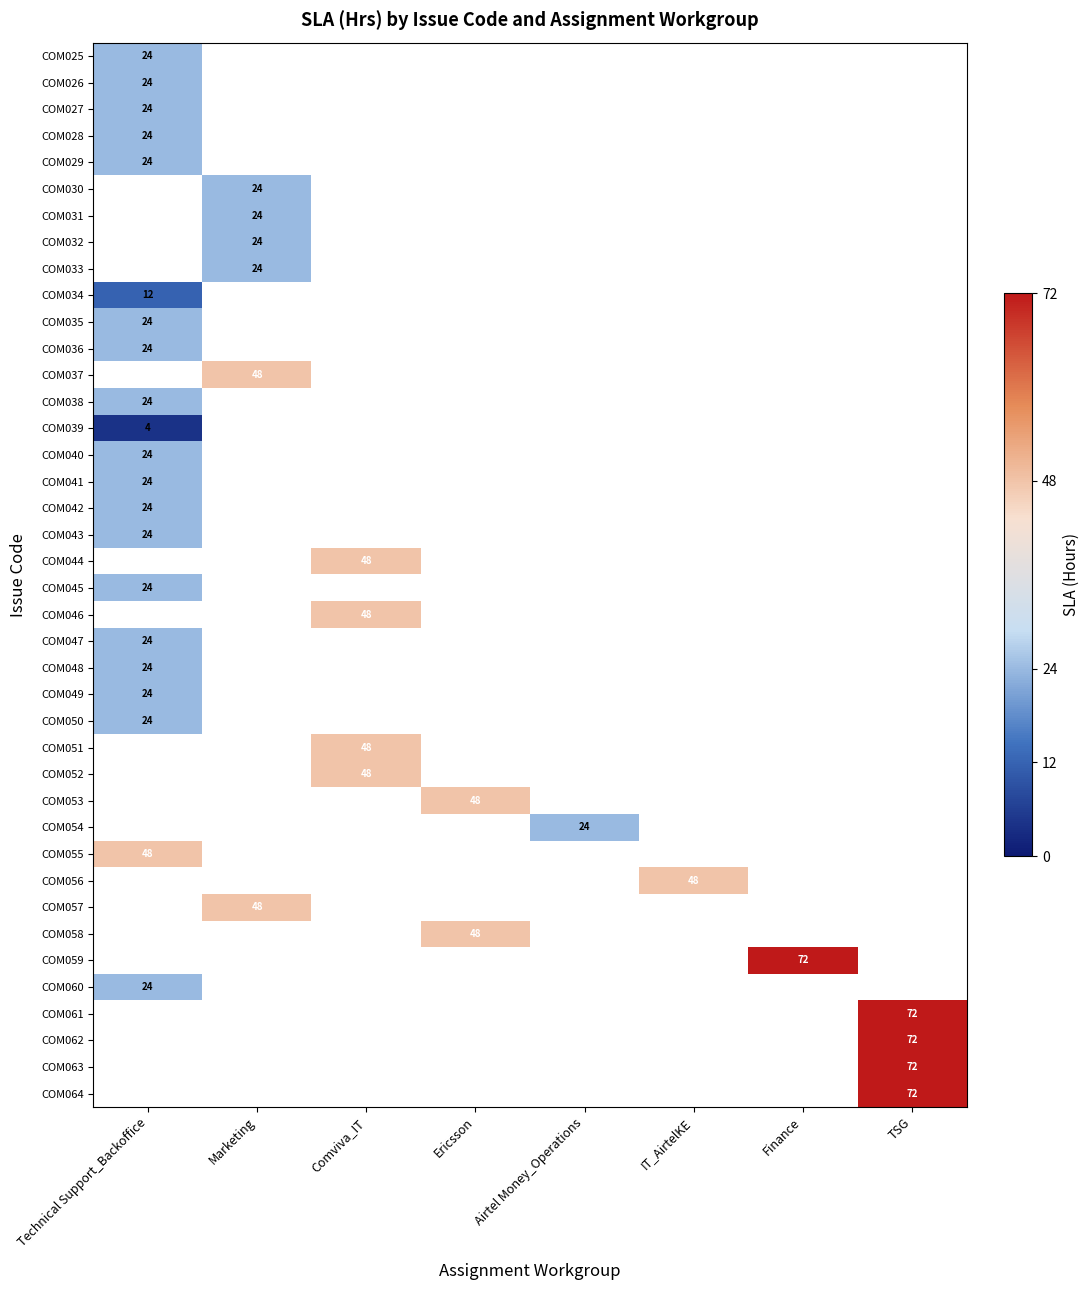

List the series in order of their peak value, highest first.

COM025, COM026, COM027, COM028, COM029, COM030, COM031, COM032, COM033, COM035, COM036, COM037, COM038, COM040, COM041, COM042, COM043, COM044, COM045, COM046, COM047, COM048, COM049, COM050, COM034, COM051, COM052, COM053, COM054, COM055, COM056, COM057, COM058, COM059, COM060, COM061, COM062, COM063, COM064, COM039